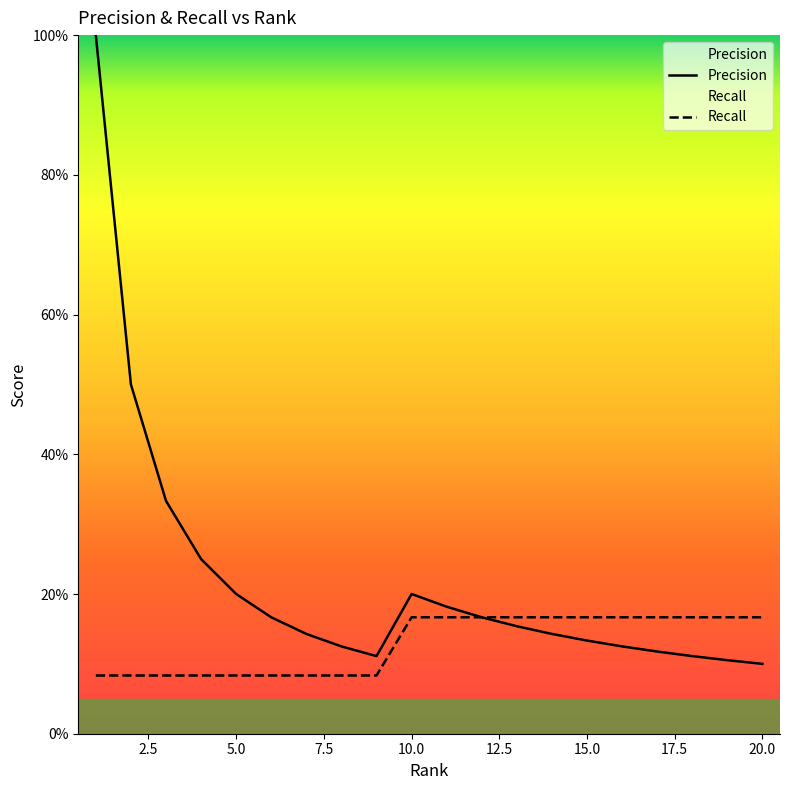

What is the greatest value displayed?

1.0